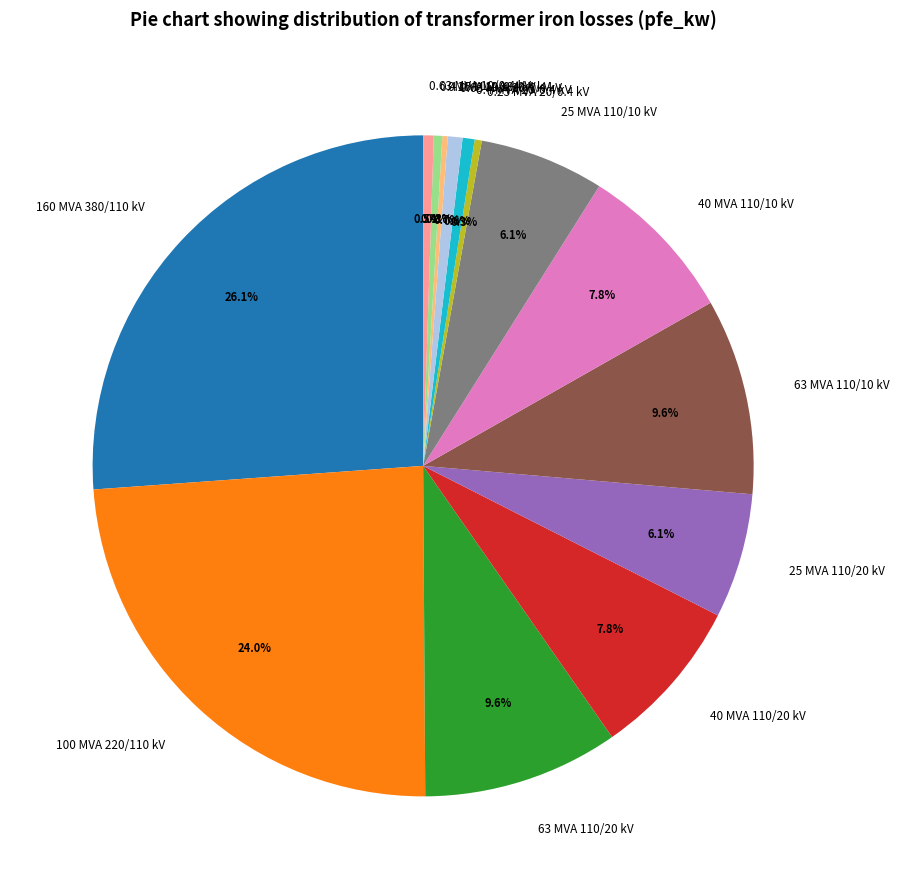

Which slice is the largest?

160 MVA 380/110 kV